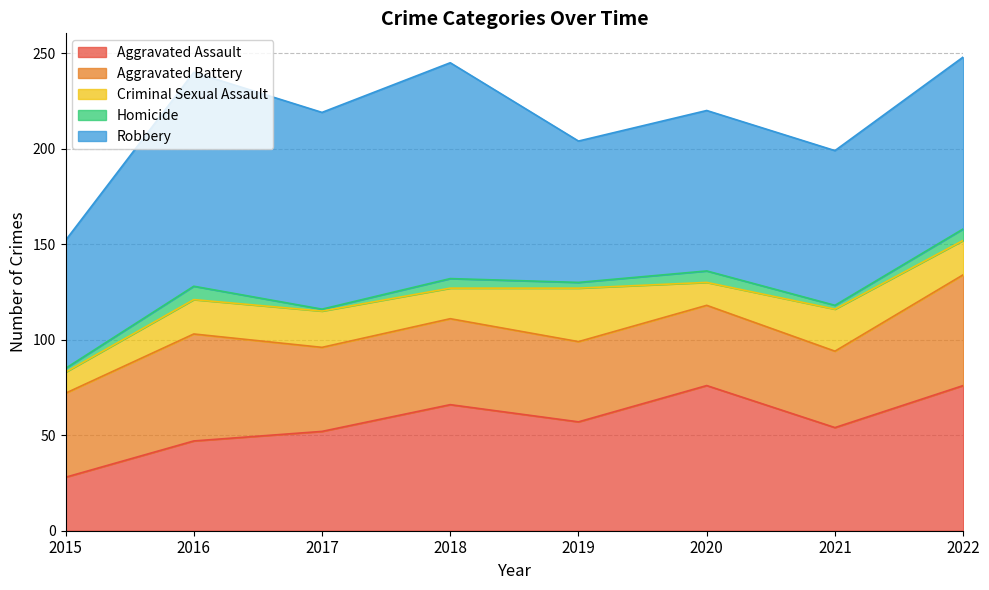

True or false: Criminal Sexual Assault has more than 0 interior local peaks.

True